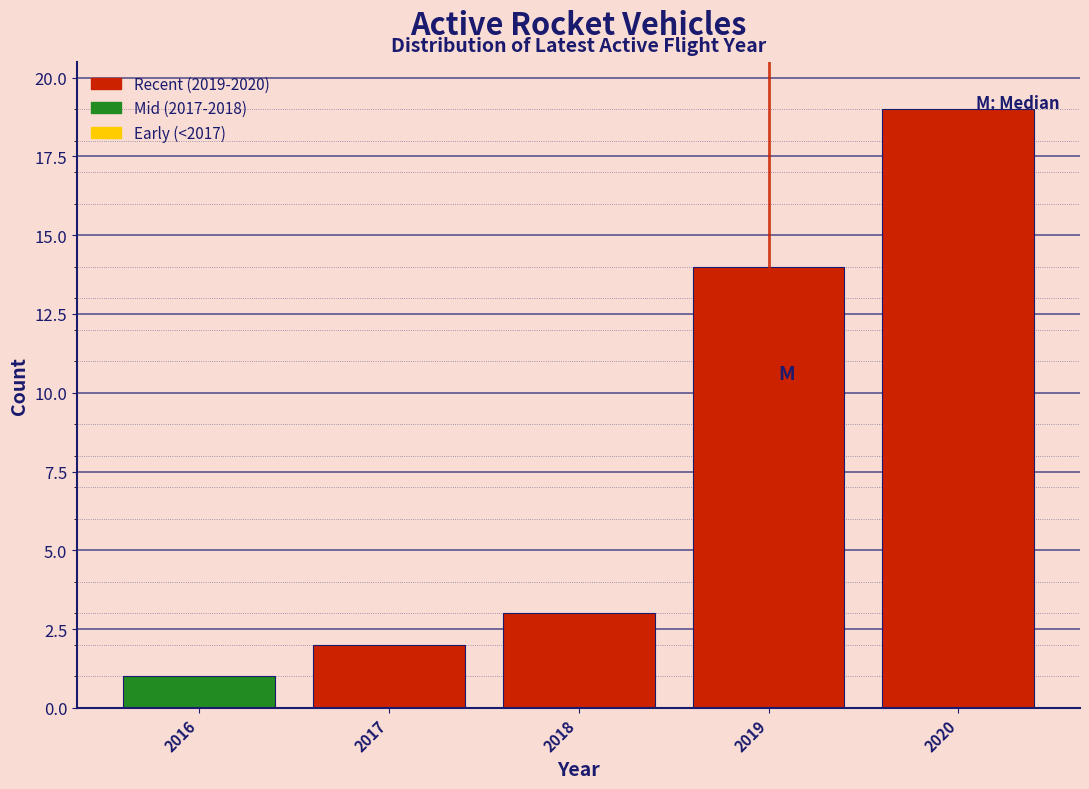

Reading left to right, list every bar in this chart as the range it spans on the x-axis followed by its height. The values are not printed on the chart, so give them approximately, as read against the axis.

2015.5 to 2016.5: 1
2016.5 to 2017.5: 2
2017.5 to 2018.5: 3
2018.5 to 2019.5: 14
2019.5 to 2020.5: 19